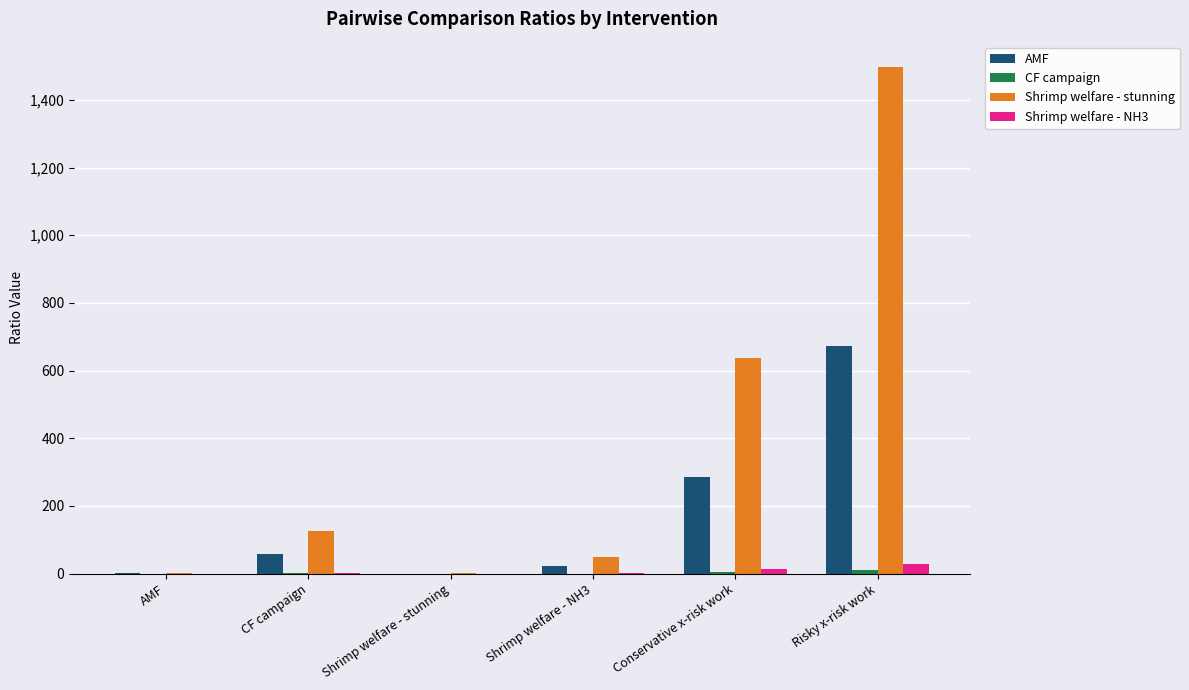

Are the bars horizontal?

No